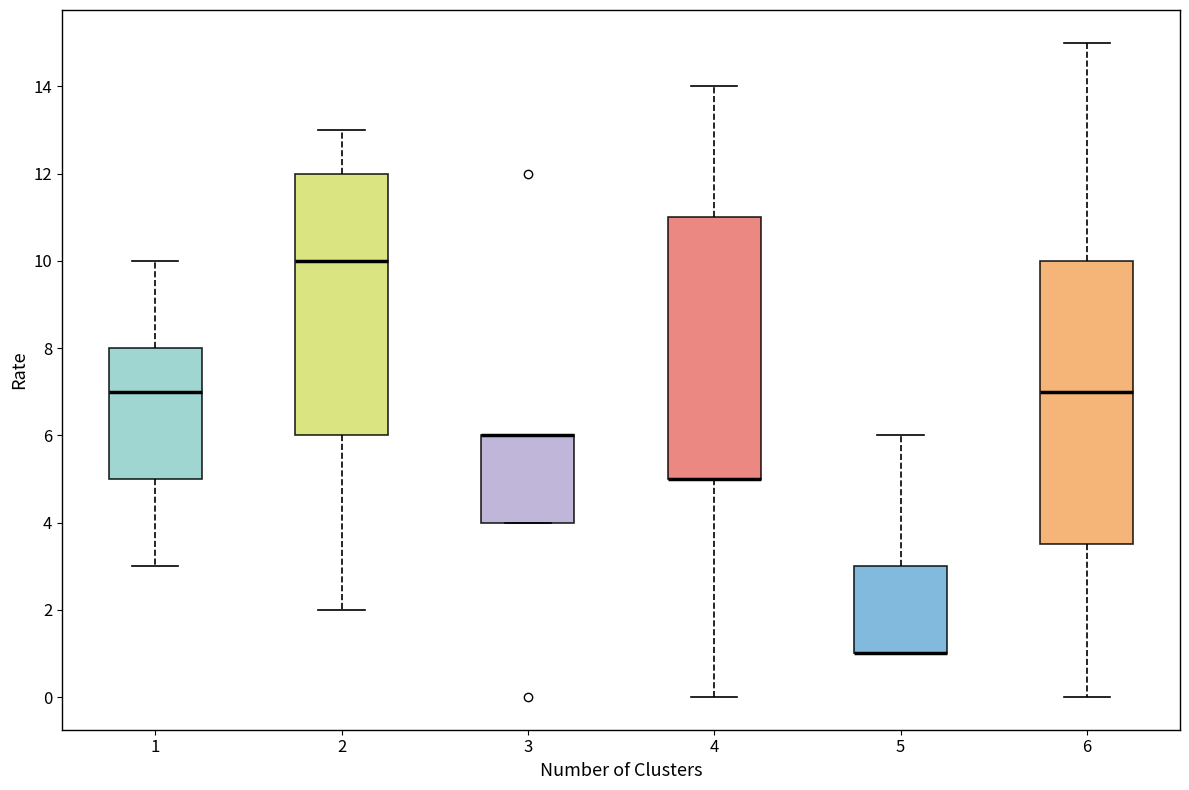

Reading left to right, read every box against the y-axis: the position of its median line, the range the box covers, and the ends of its whiskers. The values are not printed on the chart, so give them approximately, as read against the axis.

1: median 7.0, box 5.0 to 8.0, whiskers 3.0 to 10.0
2: median 10.0, box 6.0 to 12.0, whiskers 2.0 to 13.0
3: median 6.0 (drawn on the box's upper edge), box 4.0 to 6.0, whiskers 4.0 to 6.0
4: median 5.0 (drawn on the box's lower edge), box 5.0 to 11.0, whiskers 0.0 to 14.0
5: median 1.0 (drawn on the box's lower edge), box 1.0 to 3.0, whiskers 1.0 to 6.0
6: median 7.0, box 3.6 to 10.0, whiskers 0.0 to 15.0